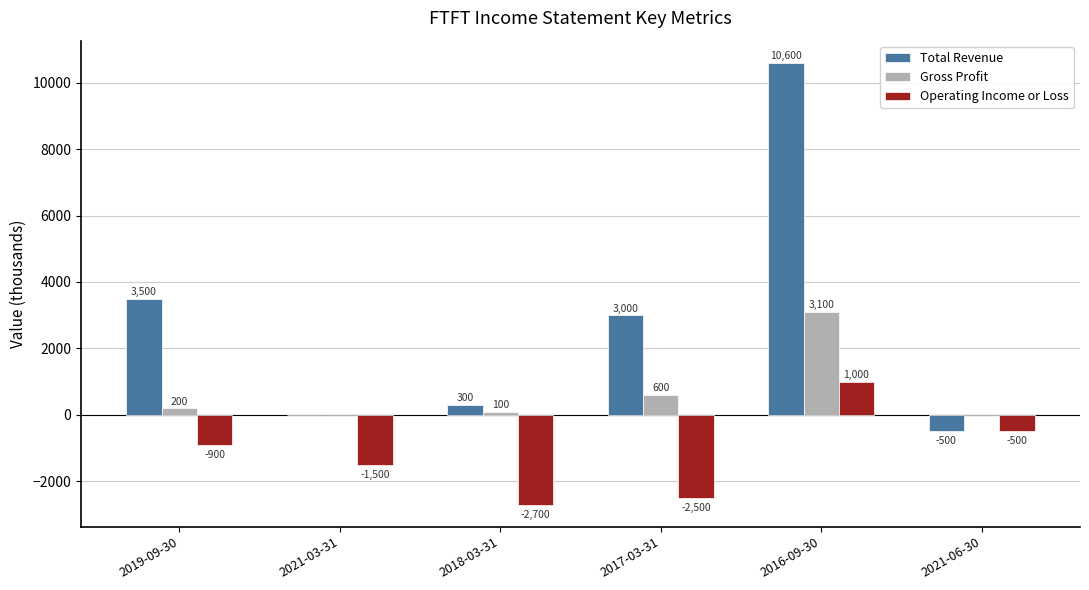

What is the spread (max minus min) of values at 2021-03-31?

1500